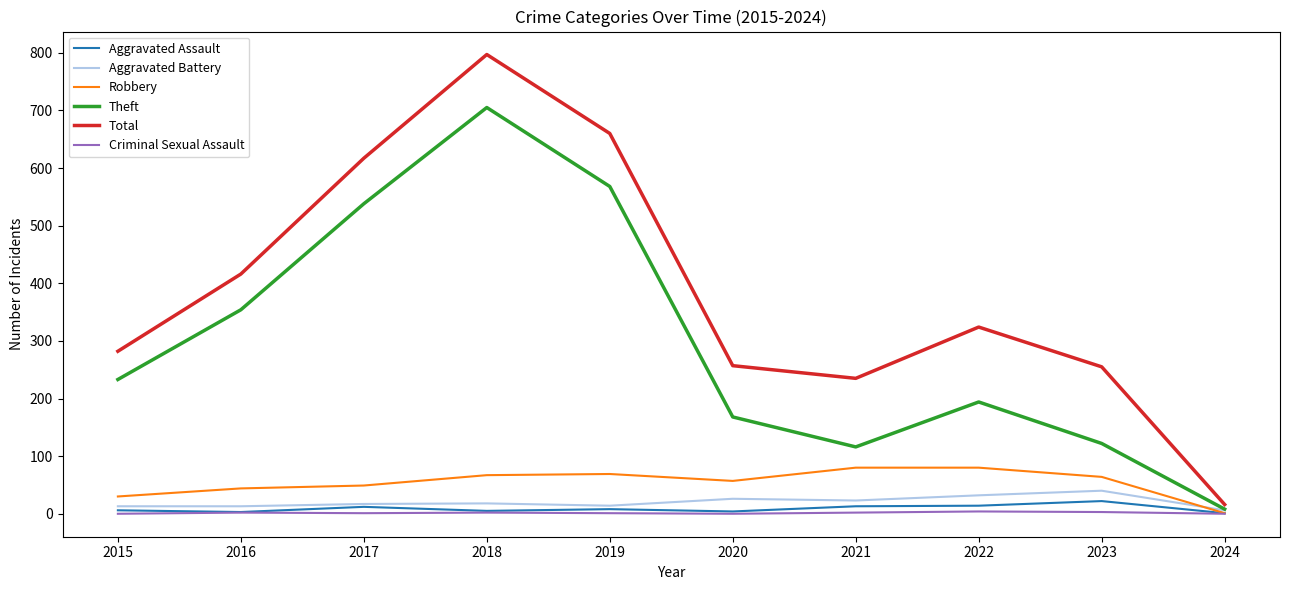

How many values in the Criminal Sexual Assault series are below 2?

5